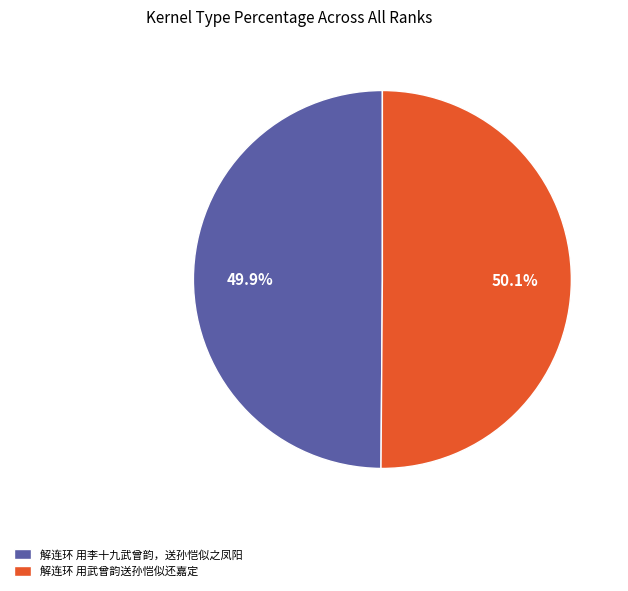

The 解连环 用武曾韵送孙恺似还嘉定 slice represents 35% of the pie. True or false?

False